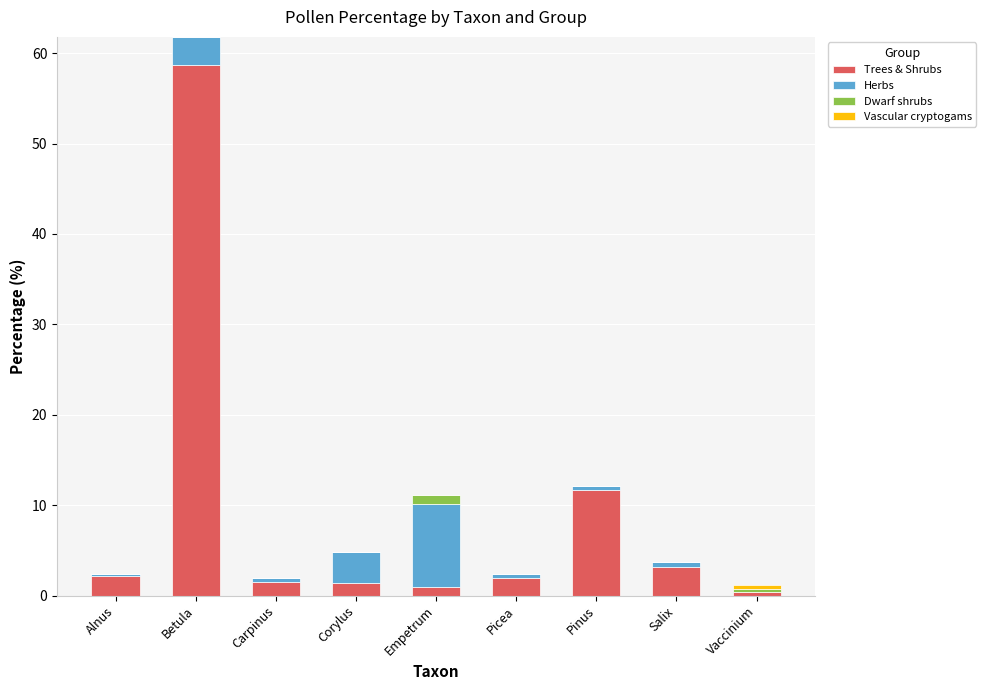

The Trees & Shrubs series shows 3.1 at Salix. True or false?

True